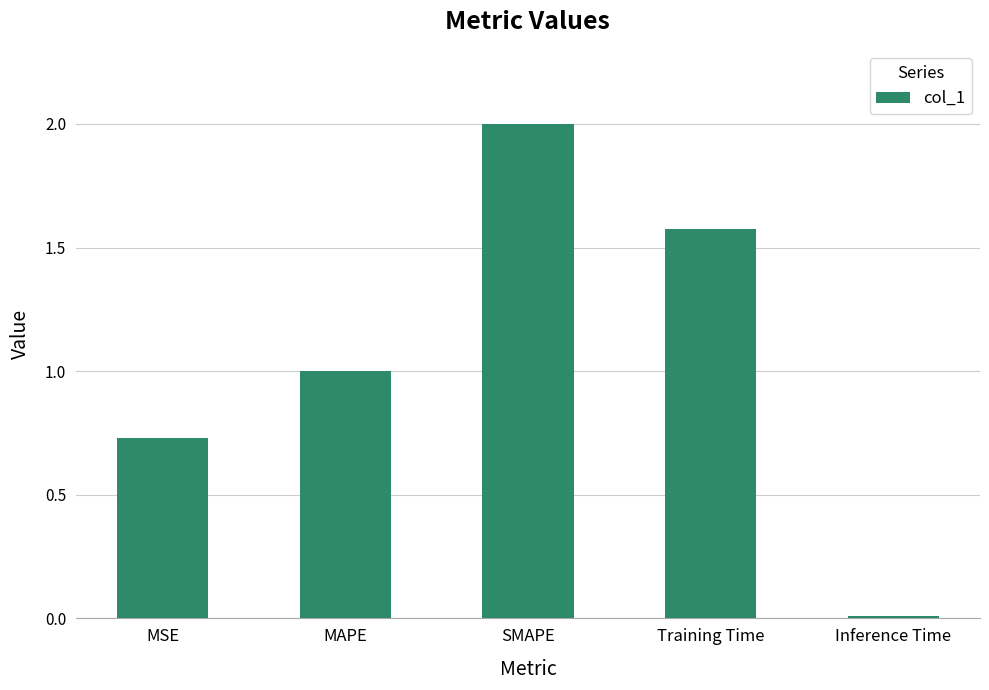

List the labels in order of value, smallest first.

Inference Time, MSE, MAPE, Training Time, SMAPE